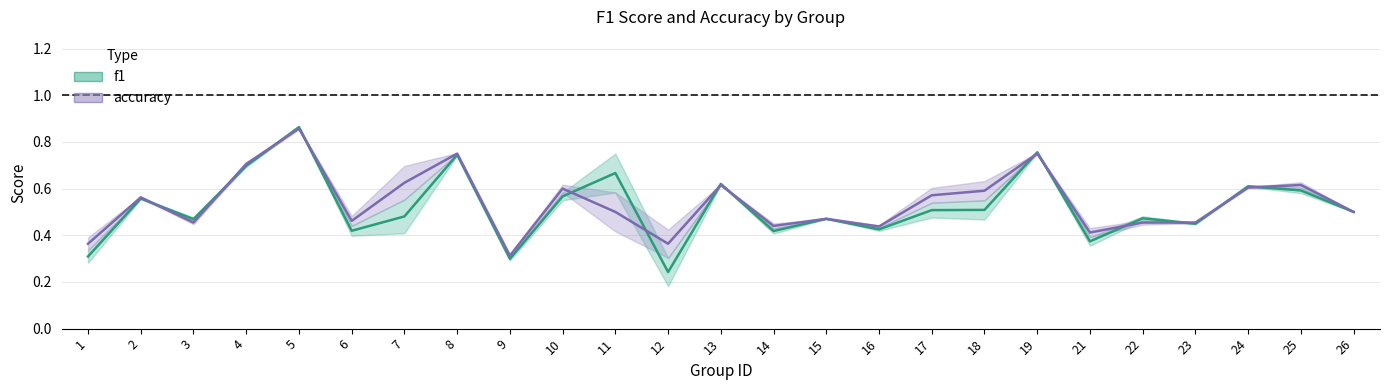

Rank the series by their maximum value, from lowest to highest.

accuracy, f1